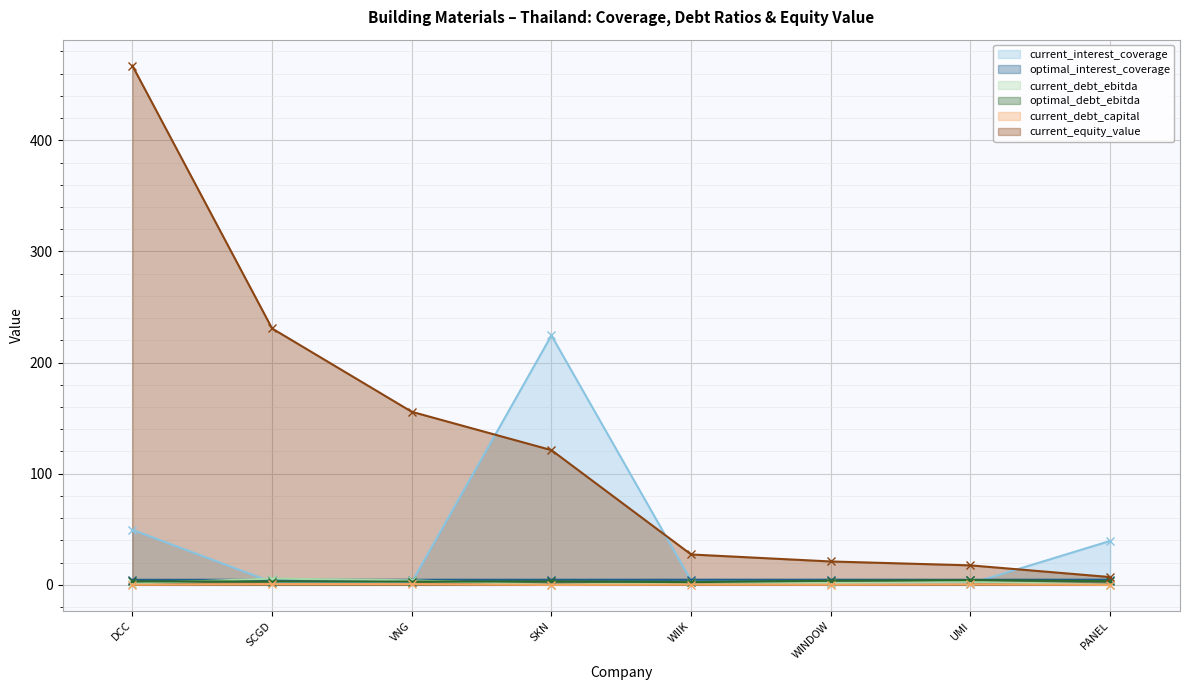

Does the chart display data point markers on the line(s)?

Yes